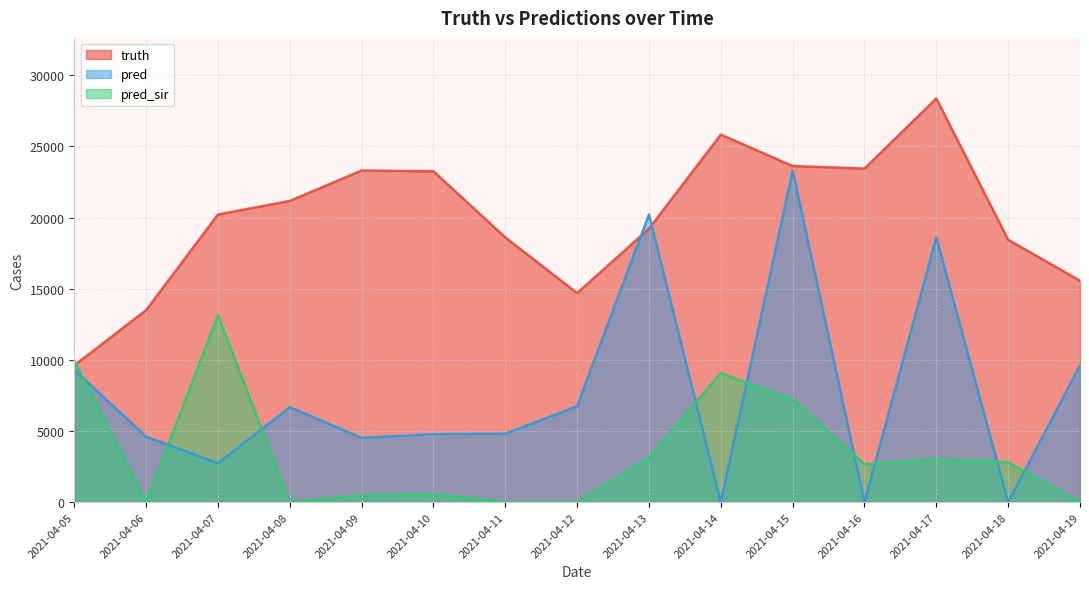

The pred_sir series shows 0.0 at 2021-04-19. True or false?

True